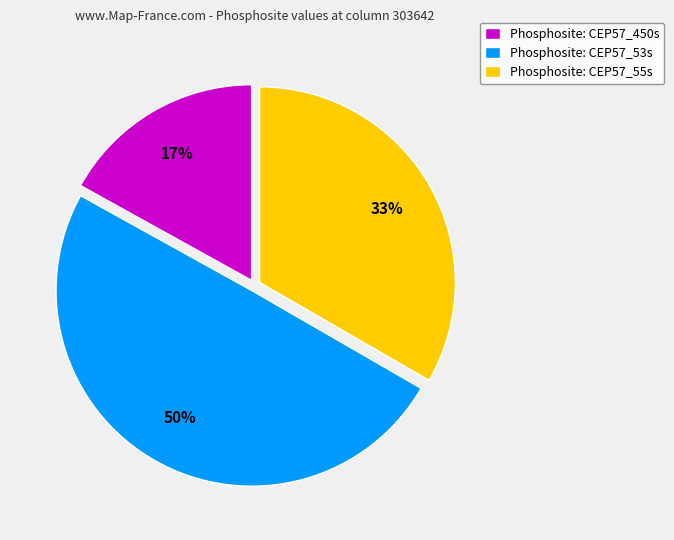

What percentage is the Phosphosite: CEP57_55s slice, to the nearest percent?

33%